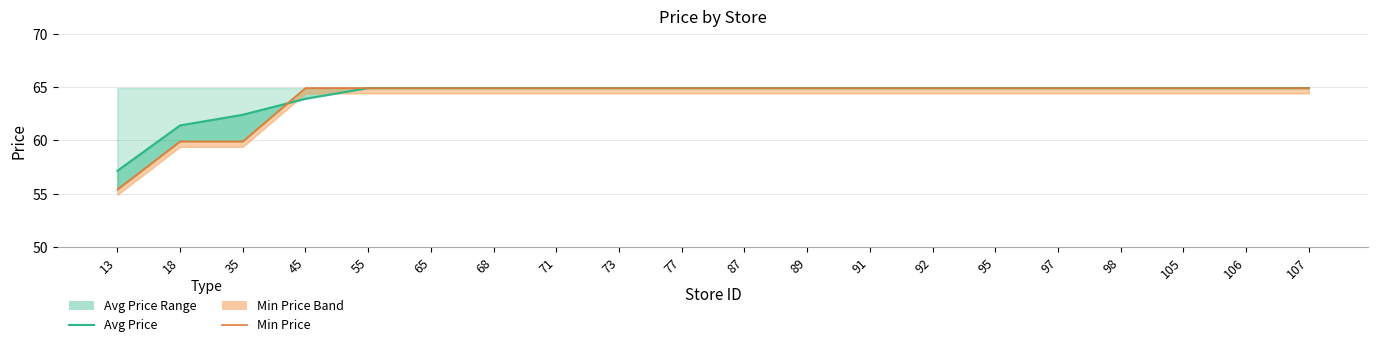

Reading left to right, transcribe all the data shown in this chart.

Avg Price: 57.1	61.4	62.4	63.9	64.9	64.9	64.9	64.9	64.9	64.9	64.9	64.9	64.9	64.9	64.9	64.9	64.9	64.9	64.9	64.9
Min Price: 55.4	59.9	59.9	64.9	64.9	64.9	64.9	64.9	64.9	64.9	64.9	64.9	64.9	64.9	64.9	64.9	64.9	64.9	64.9	64.9